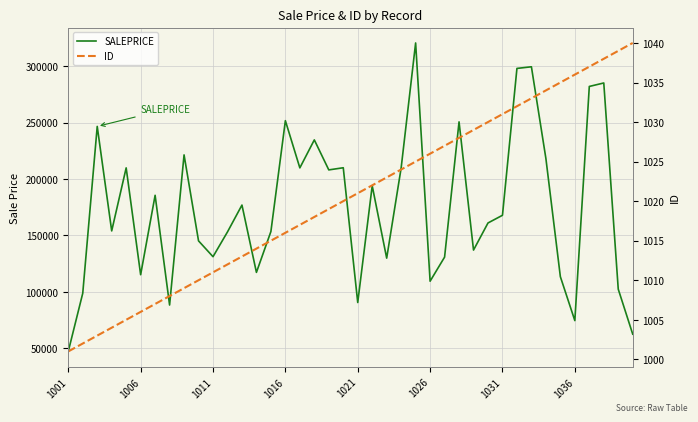

What is the difference between the ID values at 25 and 31?

6.0